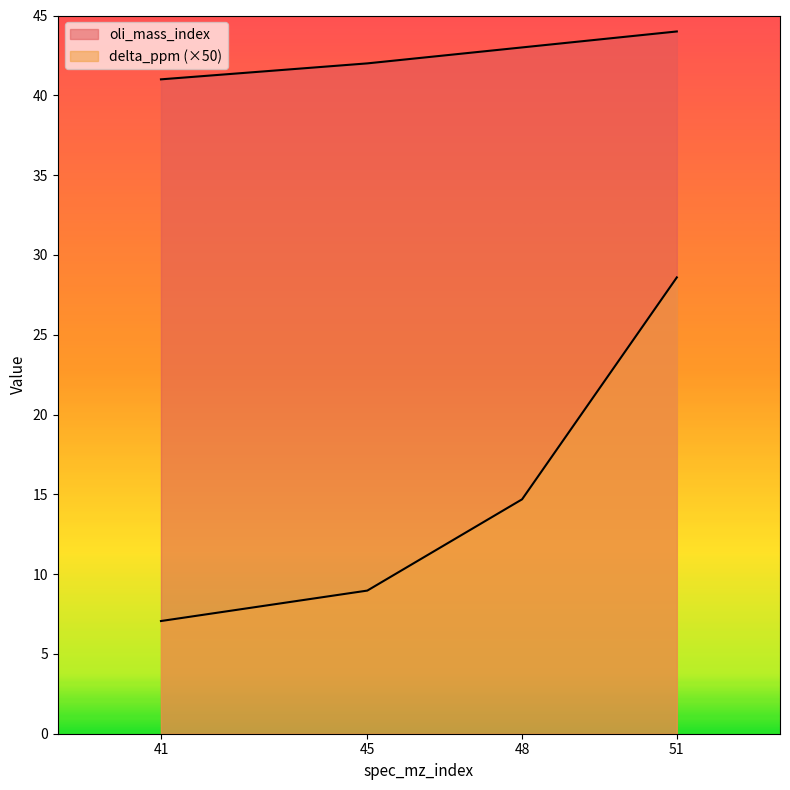

How many values in the delta_ppm series exceed 14?

2